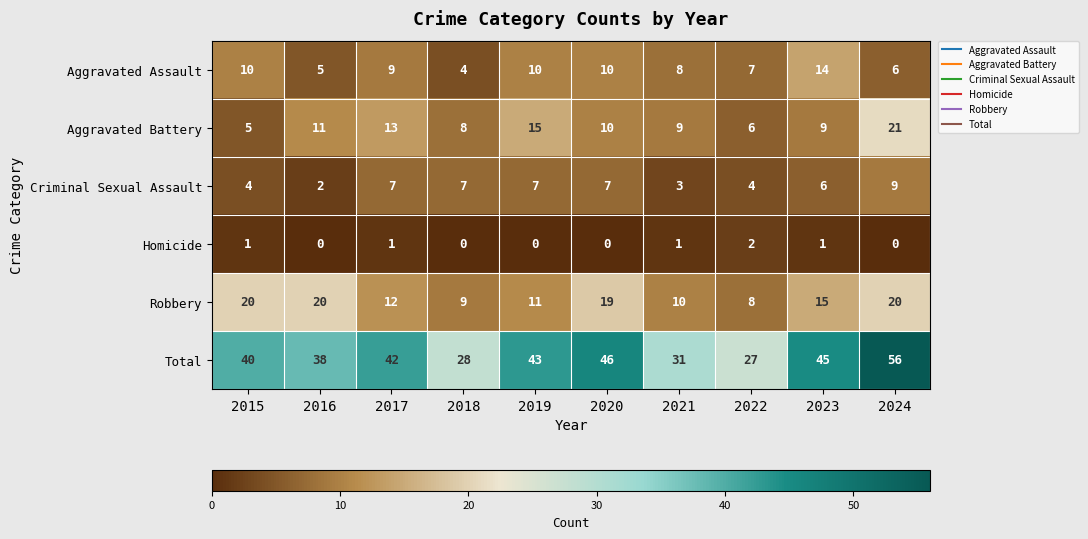

What is the highest value of the Criminal Sexual Assault series?

9